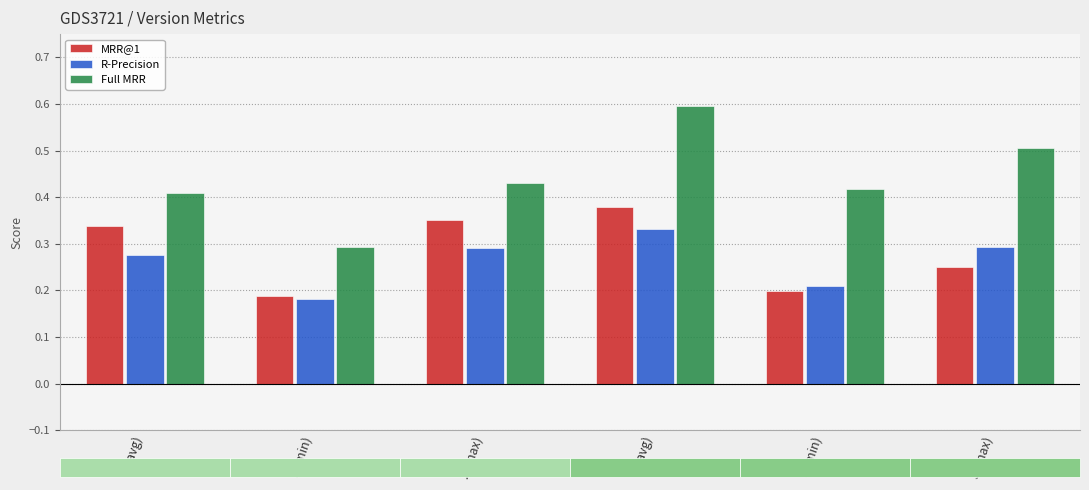

What are all the series names shown in the legend?

MRR@1, R-Precision, Full MRR